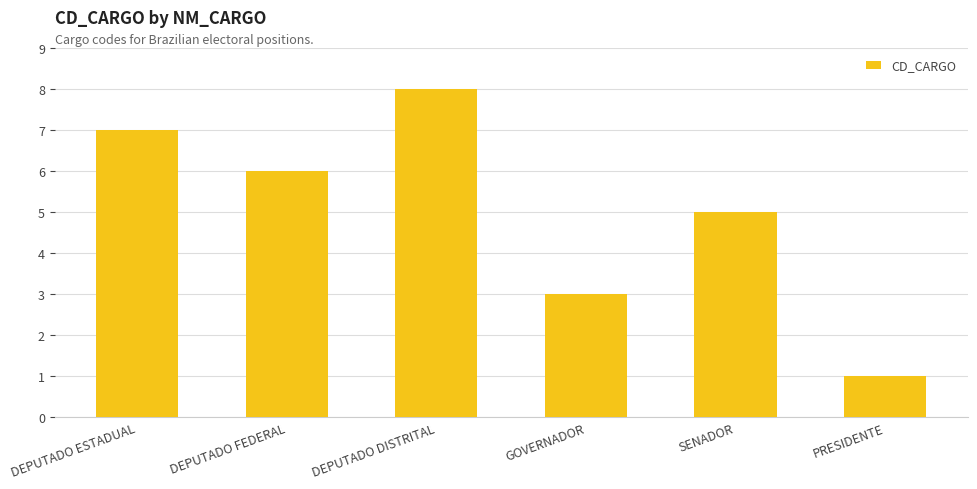

List the labels in order of value, smallest first.

PRESIDENTE, GOVERNADOR, SENADOR, DEPUTADO FEDERAL, DEPUTADO ESTADUAL, DEPUTADO DISTRITAL